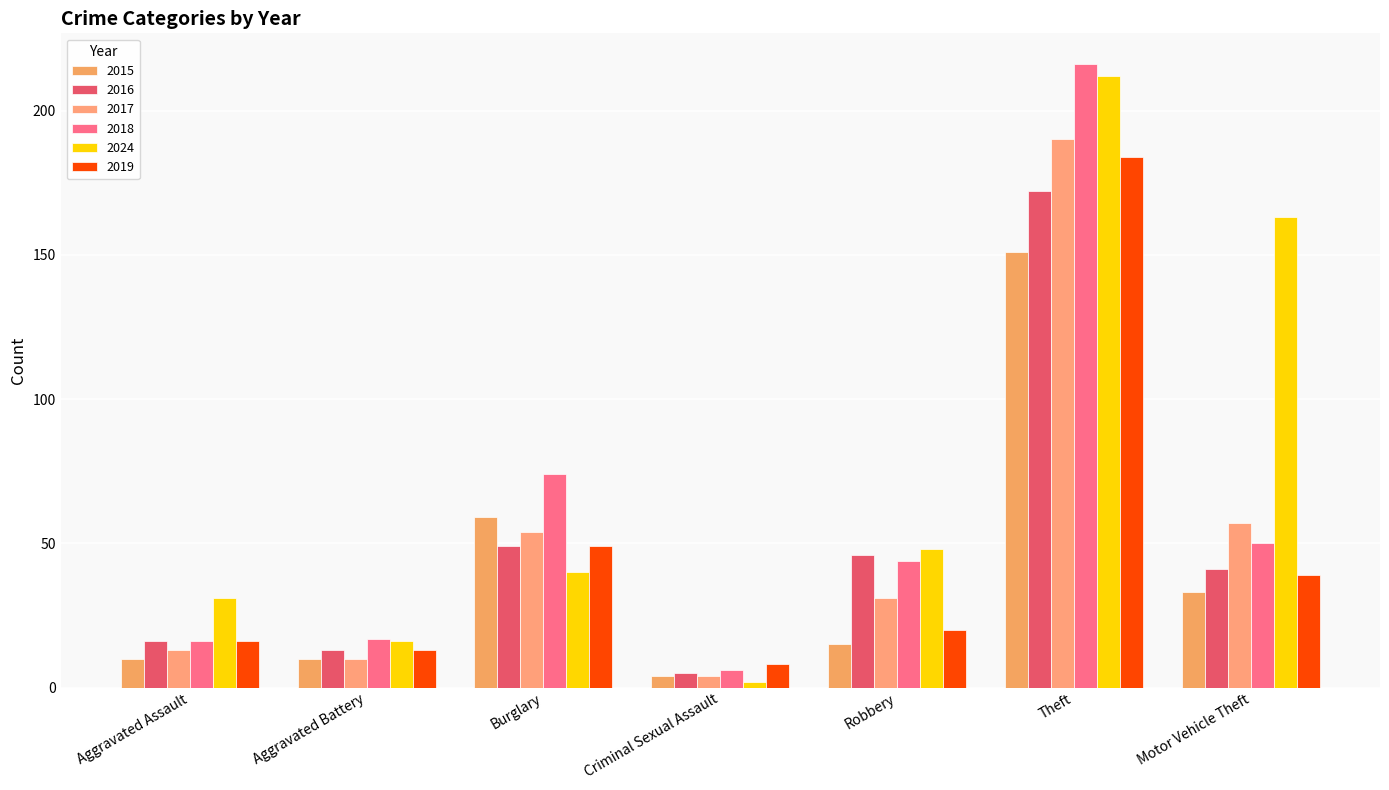

What is the maximum value shown in the chart?

216